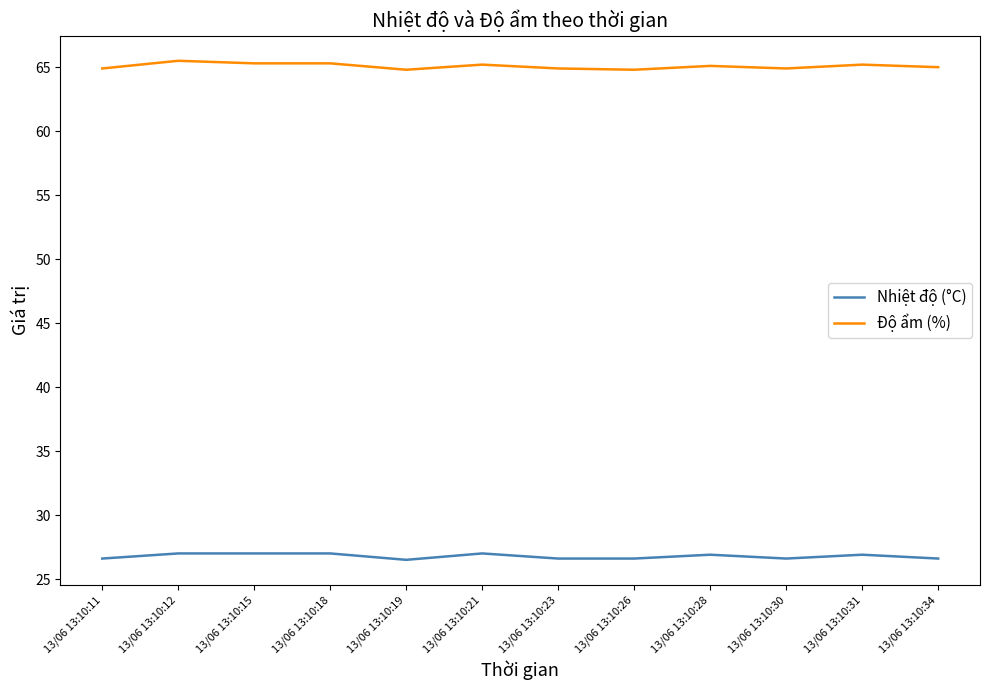

What is the average value of the Nhiệt độ (°C) series?

26.8